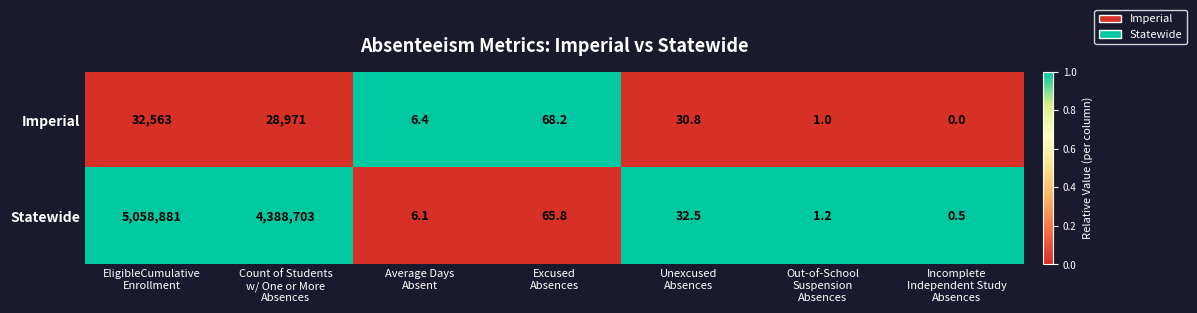

What is the difference between the highest and lowest values at Excused
Absences?

2.4